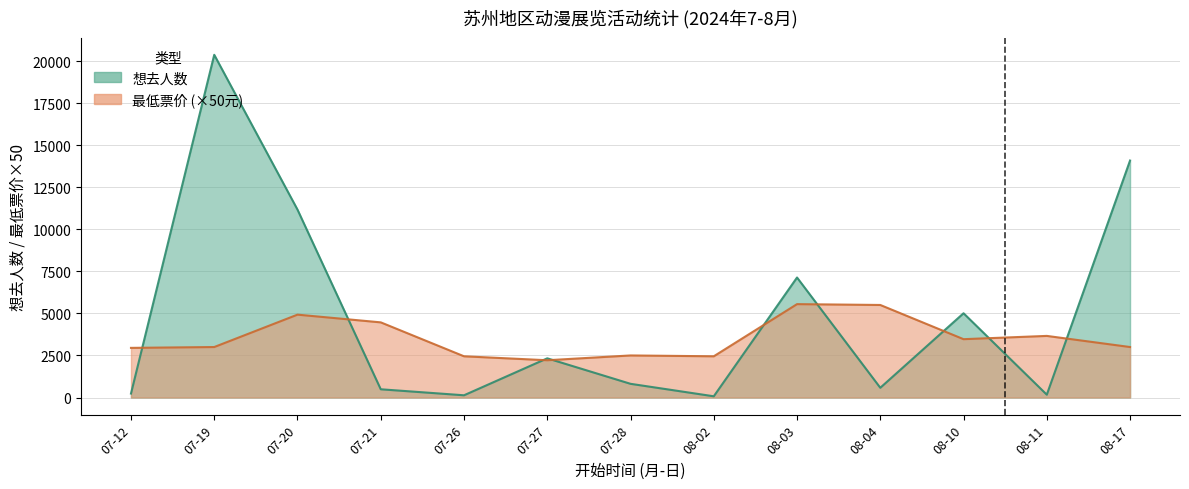

What position from the right is 07-26?

9